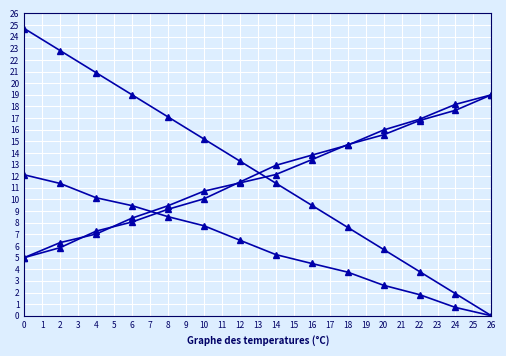

How many categories are shown in the chart?

14